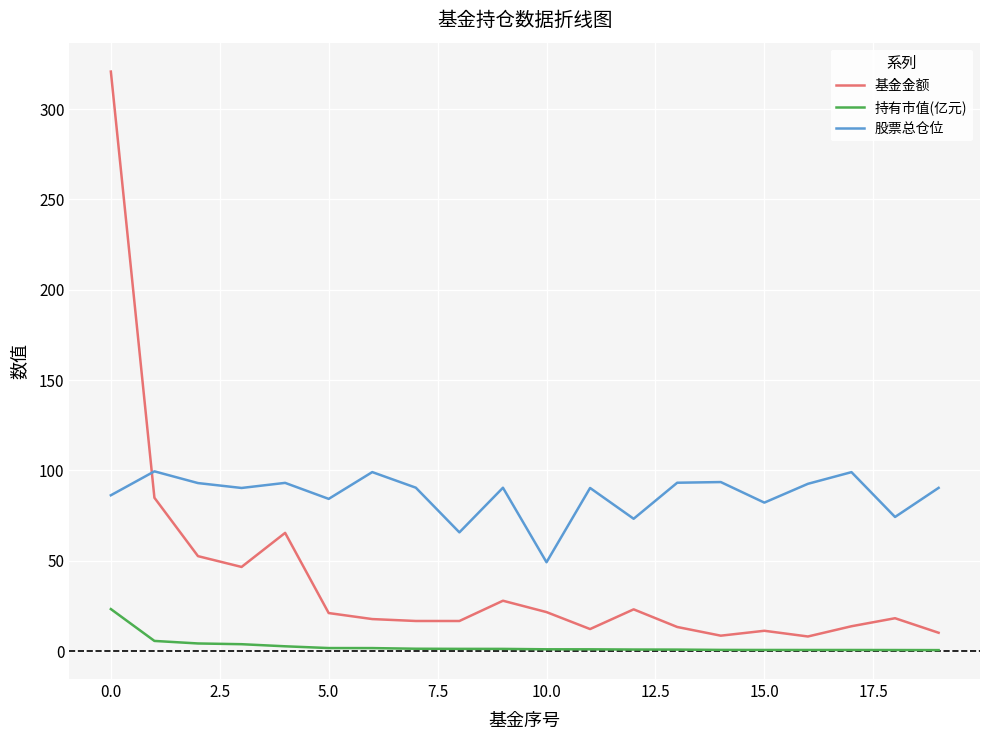

What is the difference between the second highest and second lowest values in the 基金金额 series?

76.3